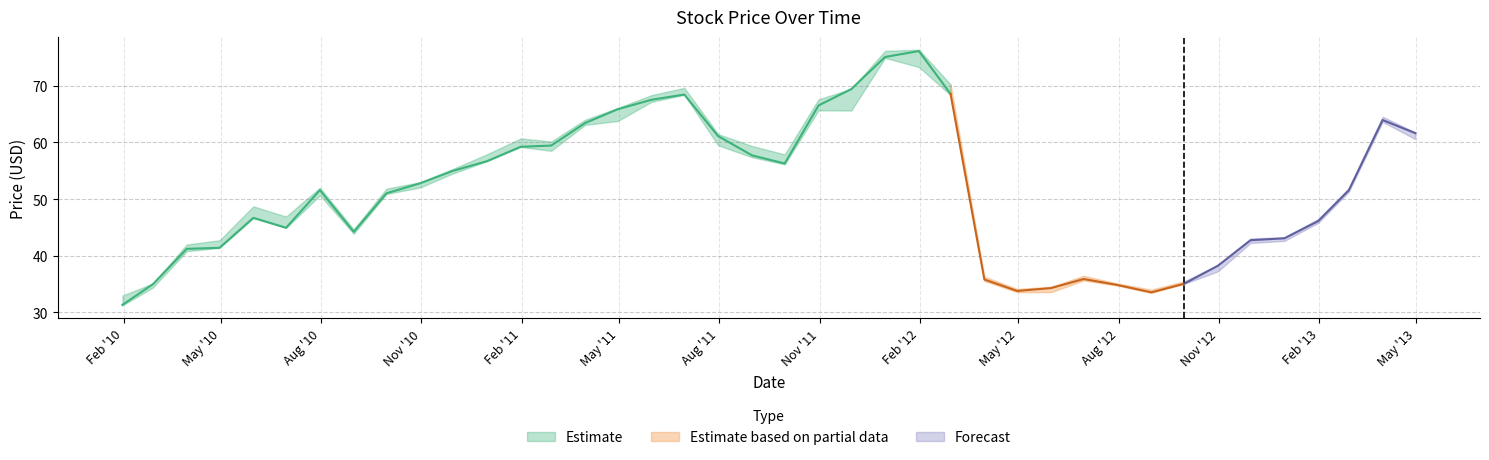

How many values in the Close series exceed 51?

22